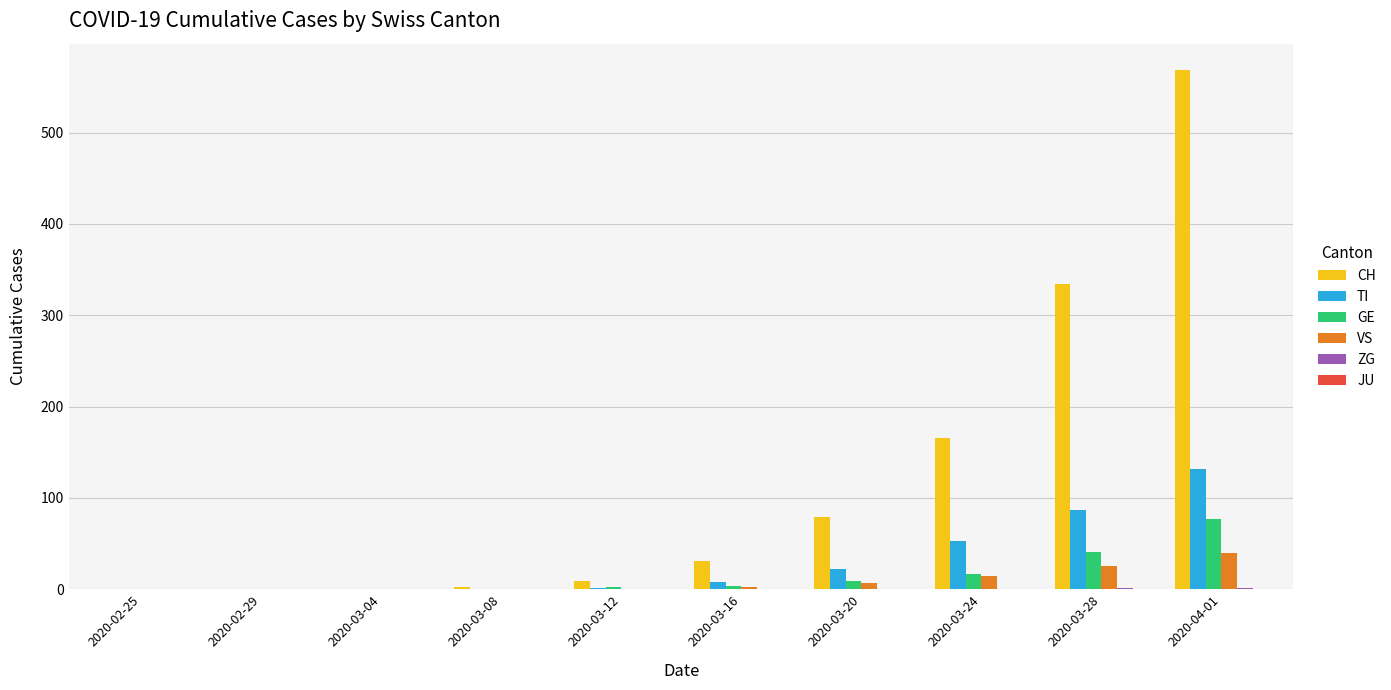

Between 2020-02-25 and 2020-03-24, which series saw the biggest shift?

CH